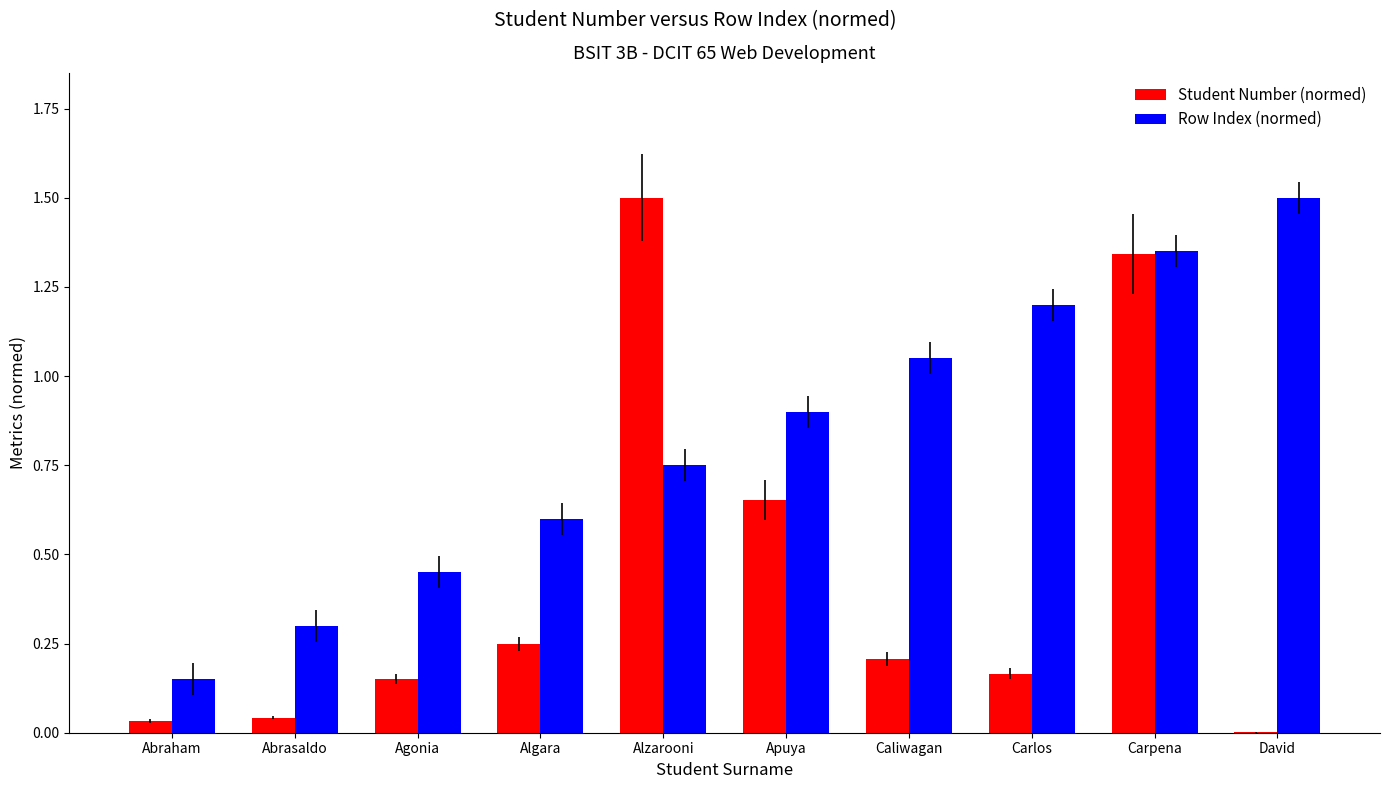

The value of Row Index (normed) at Abraham is 0.2. True or false?

True